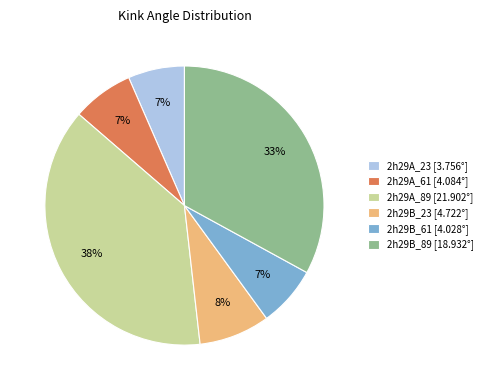

To the nearest percent, what percentage of the pie is 2h29A_89?

38%